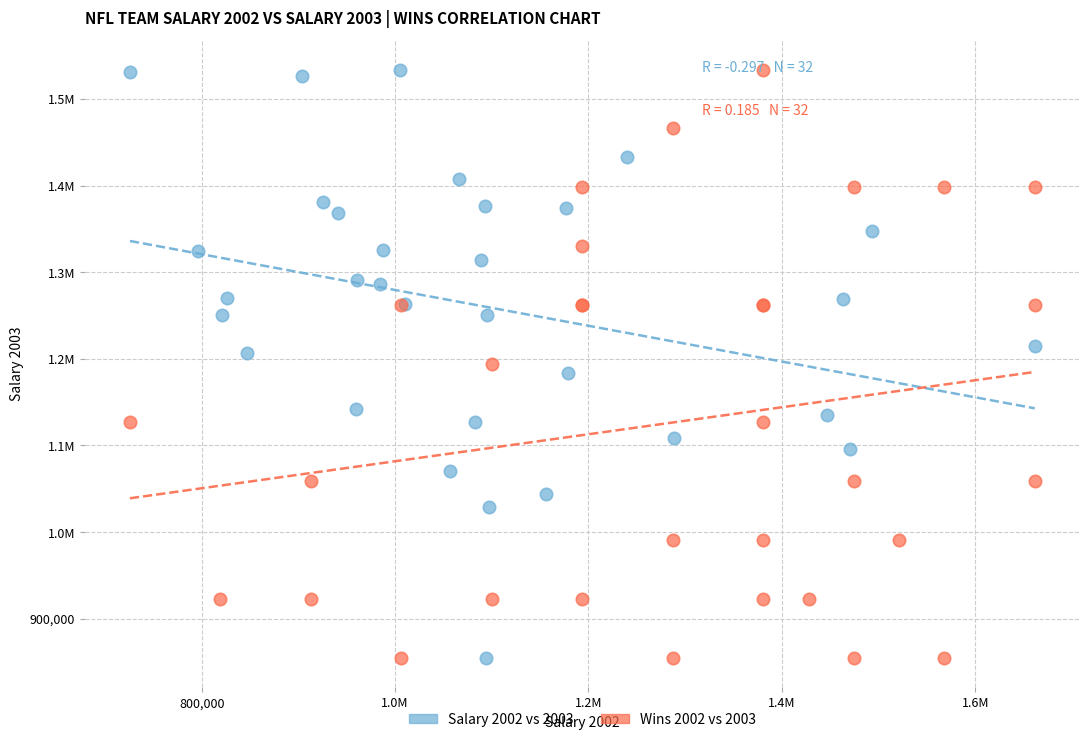

What are all the series names shown in the legend?

Salary 2002 vs 2003, Wins 2002 vs 2003